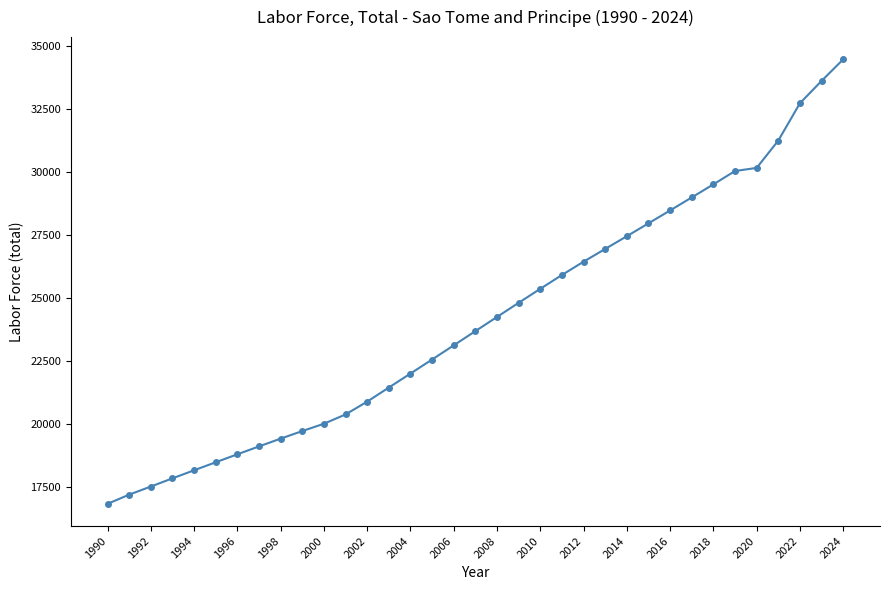

What is the greatest value displayed?

34471